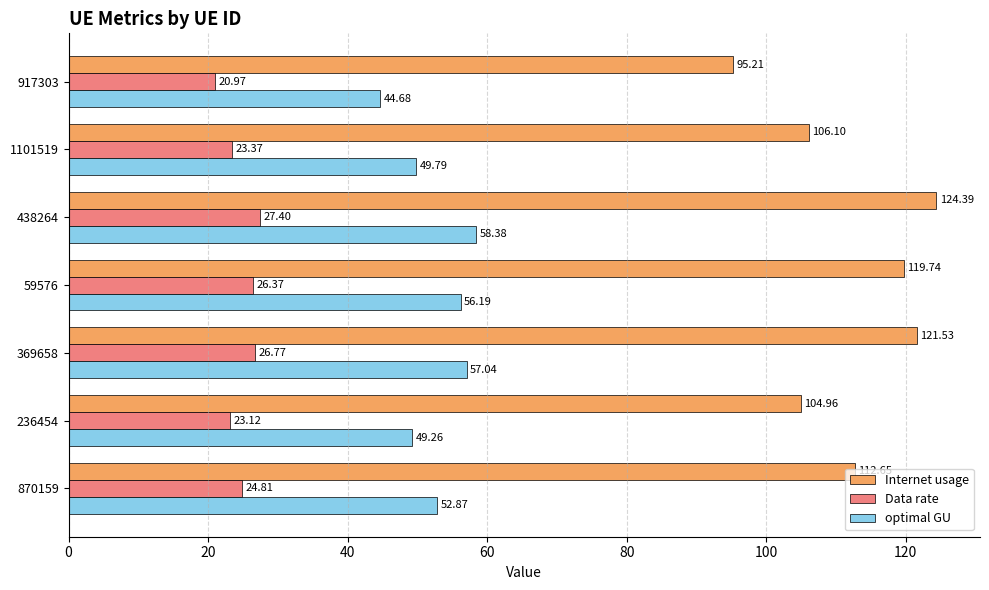

At how many categories does at least one series exceed 30?

7